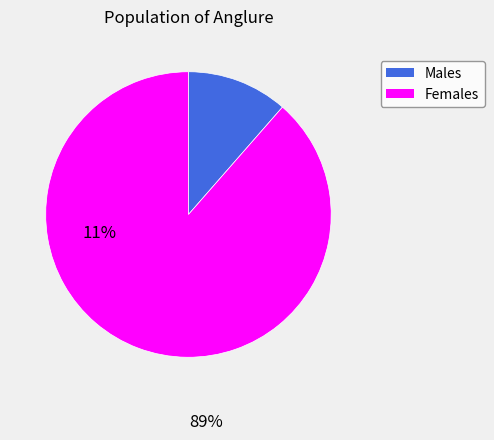

Is there a majority slice in this chart?

Yes